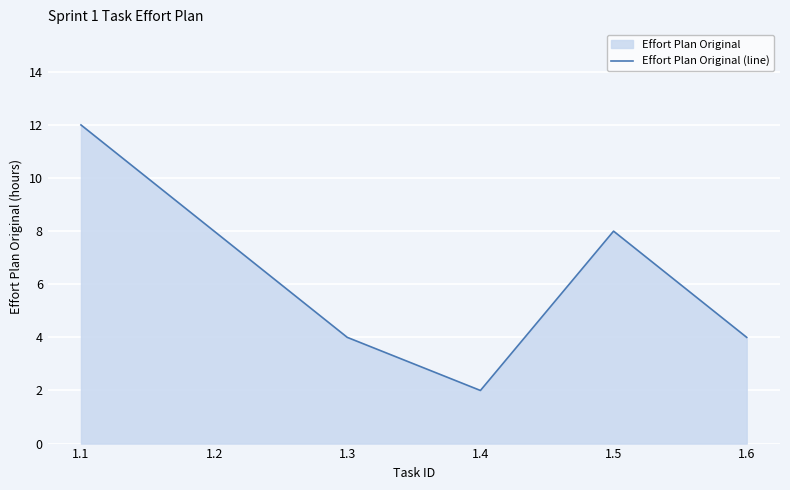

Reading left to right, transcribe all the data shown in this chart.

1.1=12	1.2=8	1.3=4	1.4=2	1.5=8	1.6=4